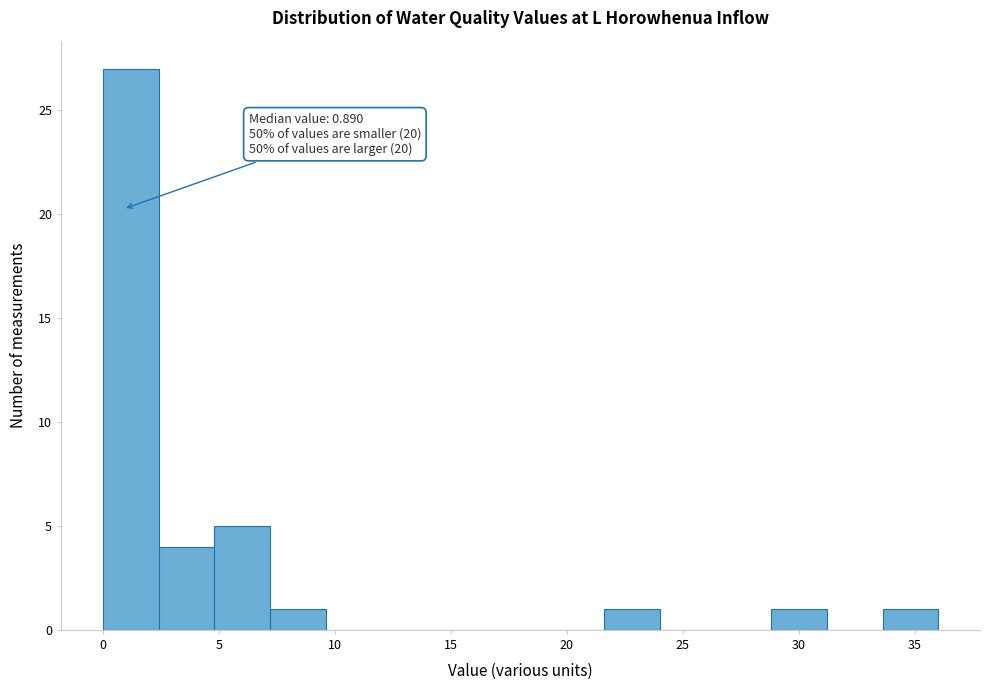

Which range on the x-axis has the tallest bar?

0.0 to 2.5